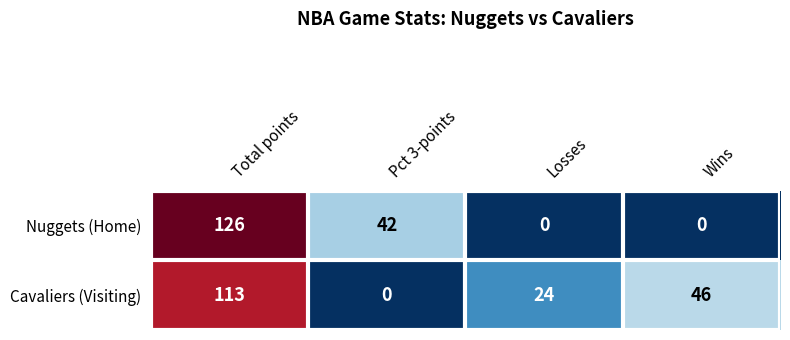

Which category has the highest value across all series?

Total points